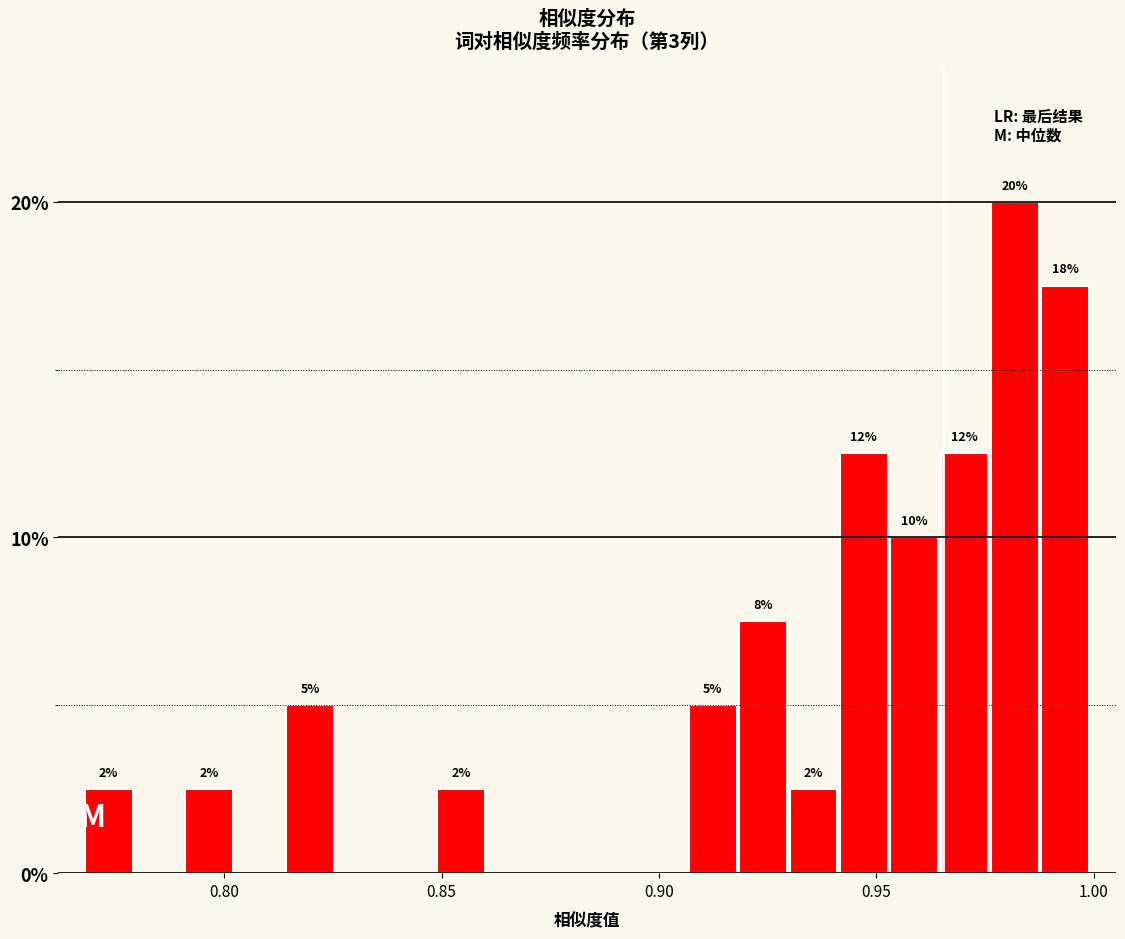

Around what value on the x-axis is the tallest bar? Give the approximate position of its centre, as read against the axis.

0.980